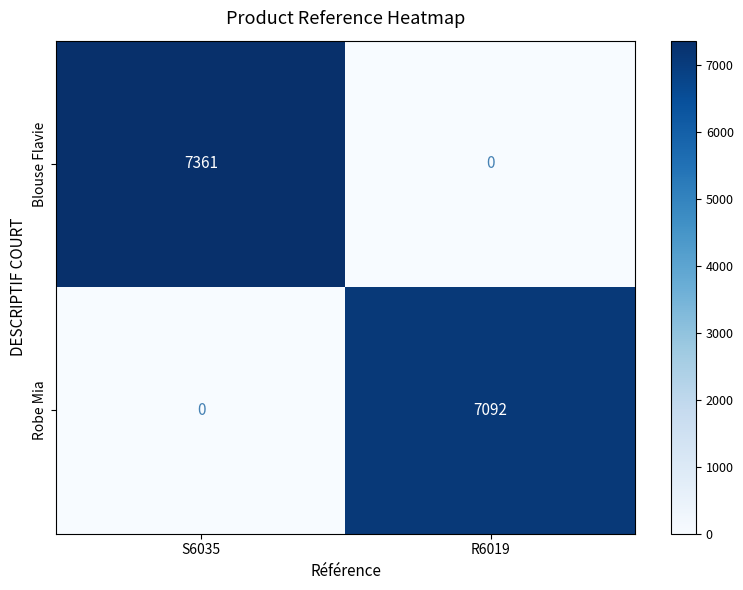

What is the maximum value shown in the chart?

7361